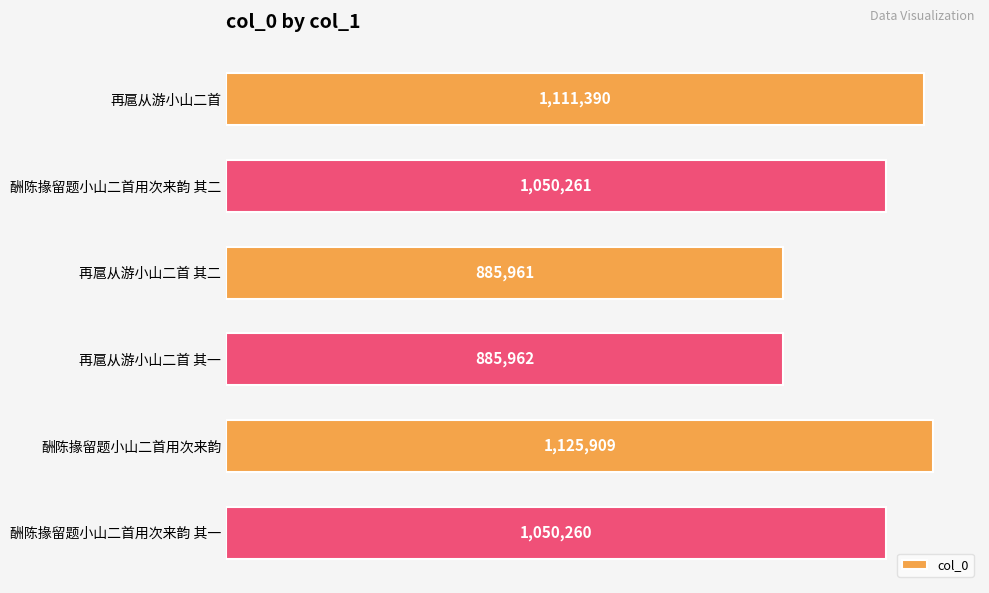

How many series are shown in this chart?

1